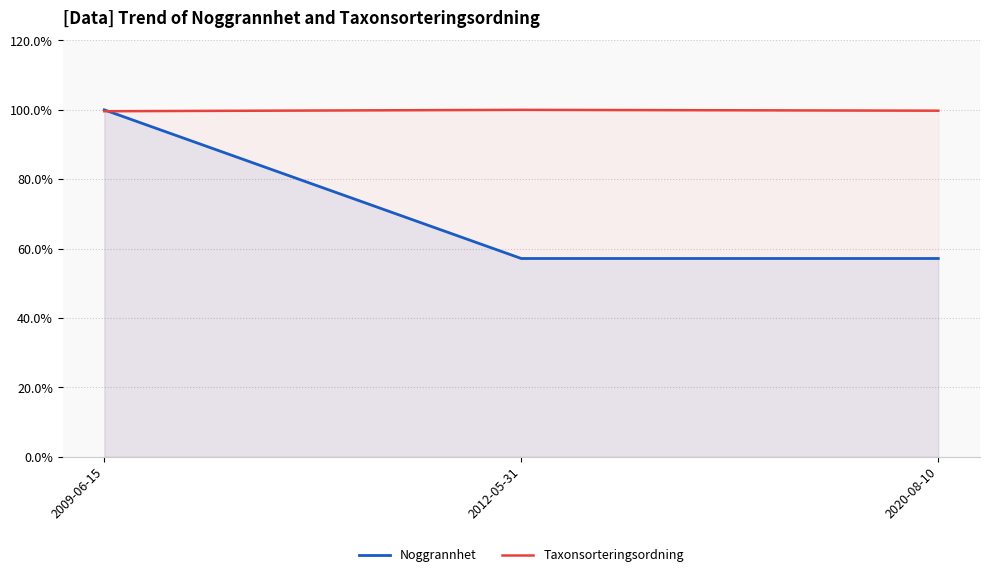

Which has a higher value, 2012-05-31 or 2020-08-10?

2012-05-31